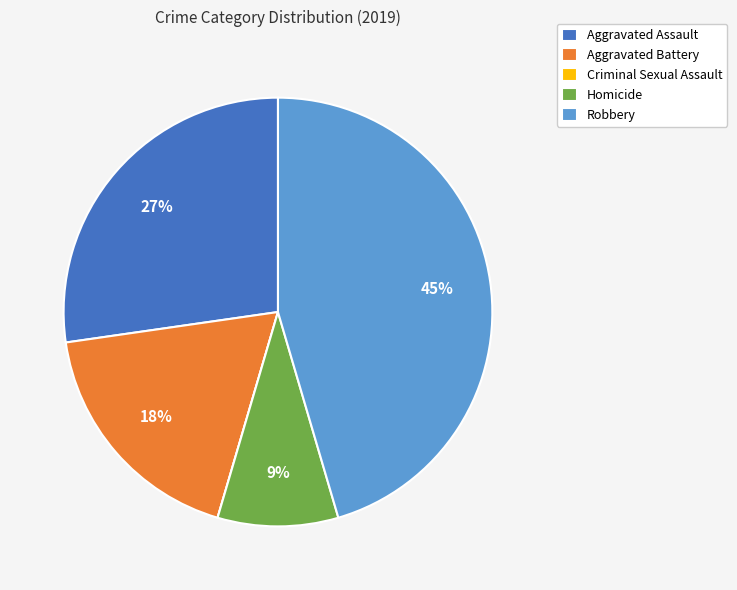

What percentage is the Robbery slice, to the nearest percent?

45%